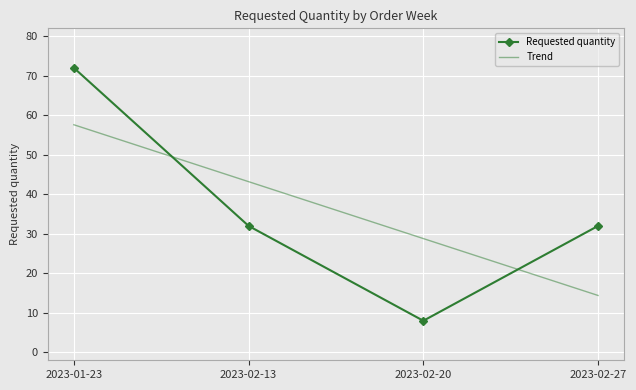

What is the average value of the Trend series?

36.0